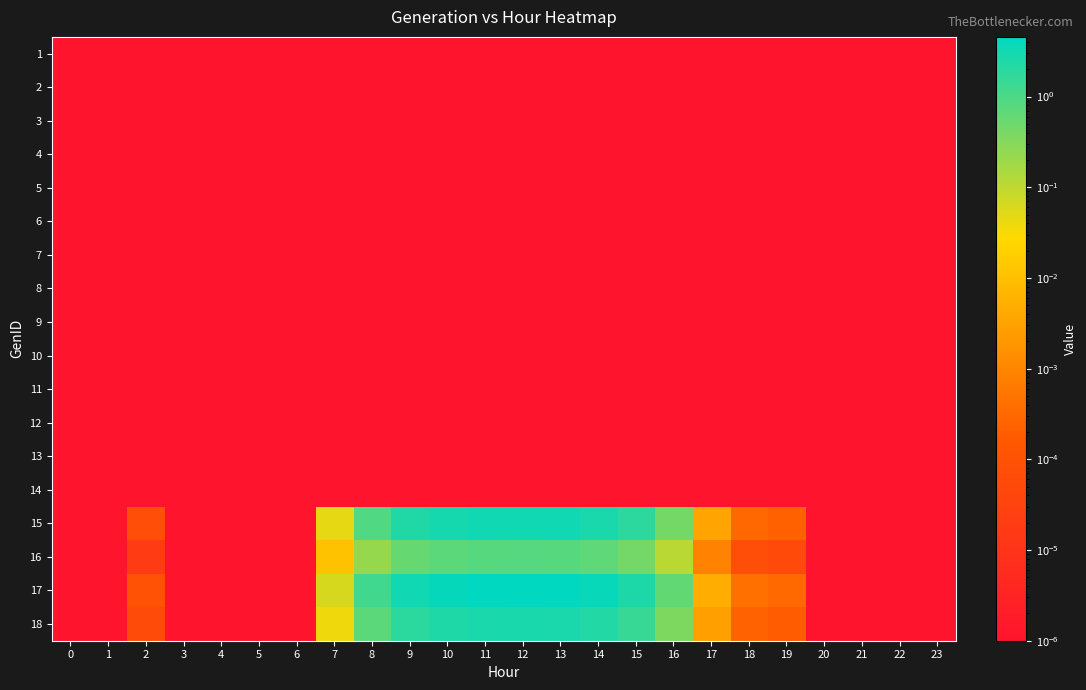

What is the difference between the highest and lowest values at 11?

4.5